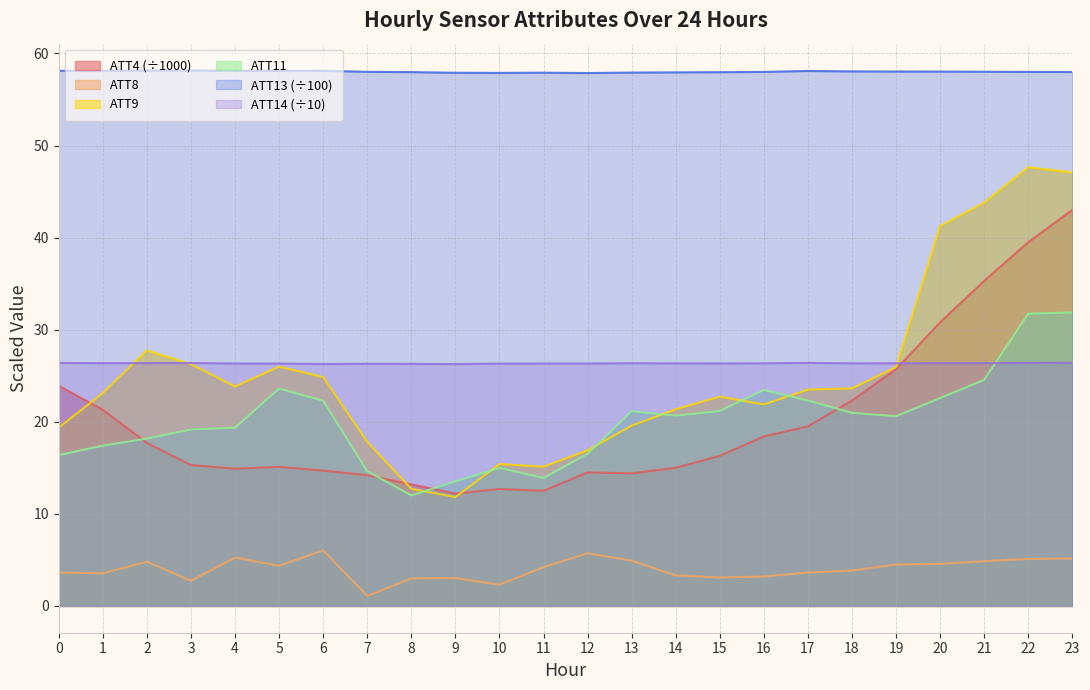

Is the value of ATT8 at 23 greater than the value of ATT13 at 3?

No